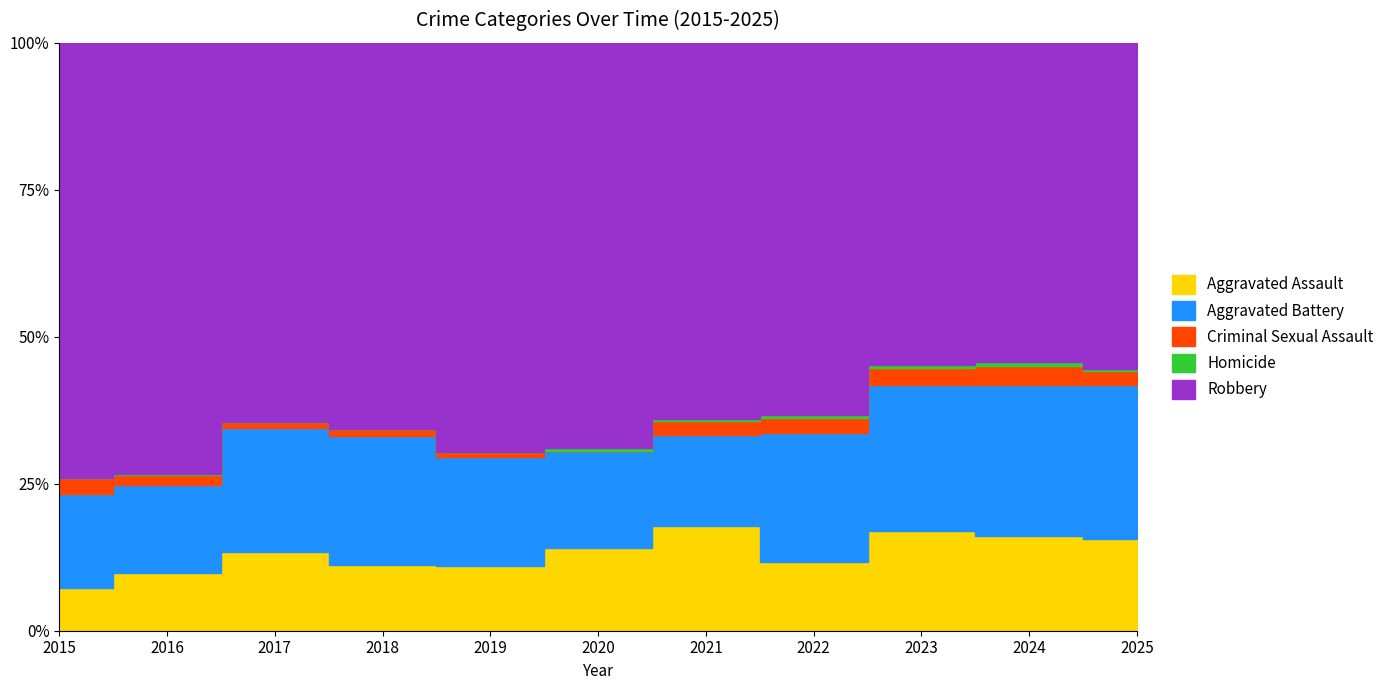

Is the value of Criminal Sexual Assault at 2021 greater than the value of Aggravated Assault at 2016?

No